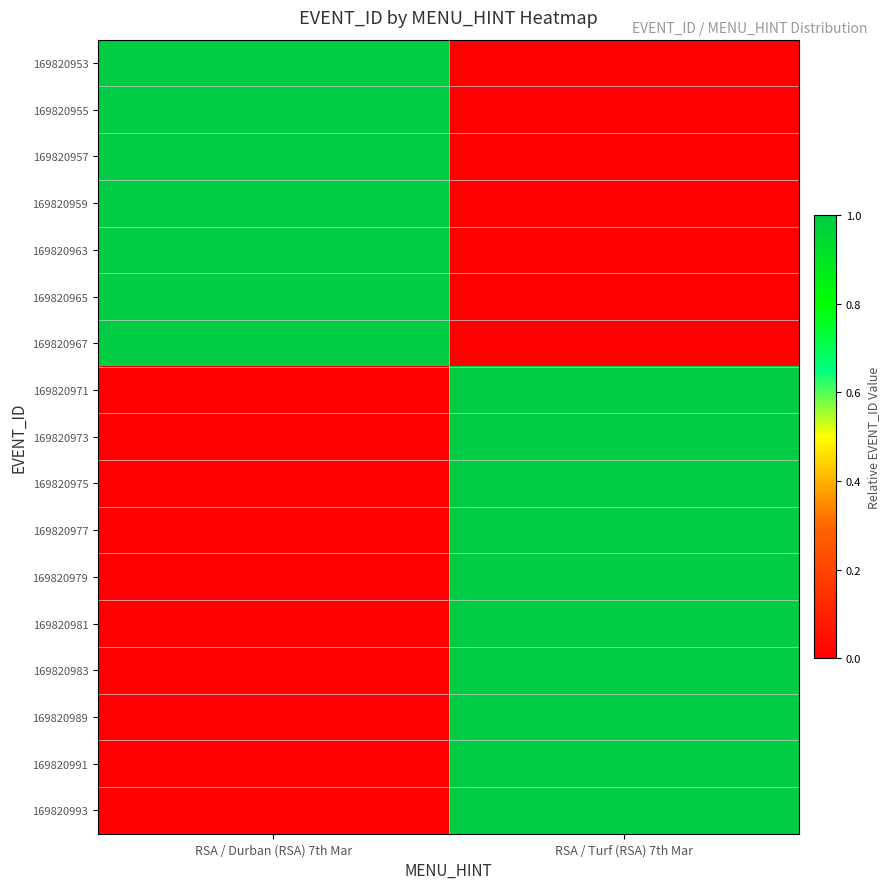

Which label corresponds to the largest value in the chart?

RSA / Durban (RSA) 7th Mar